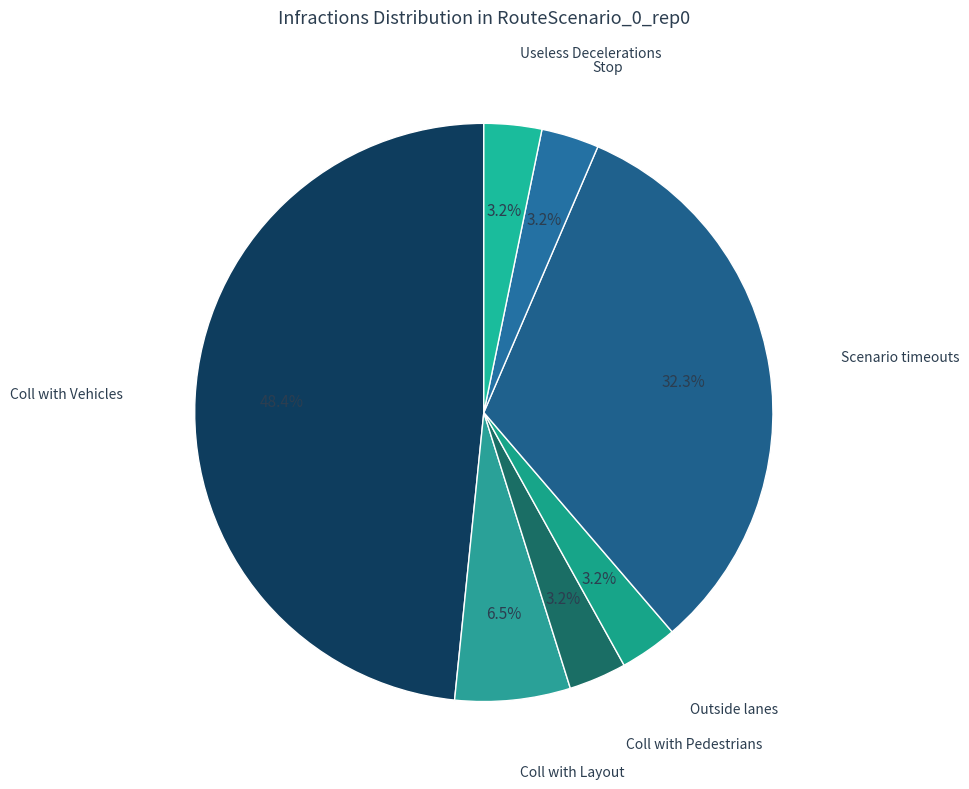

How many slices are in this pie chart?

7